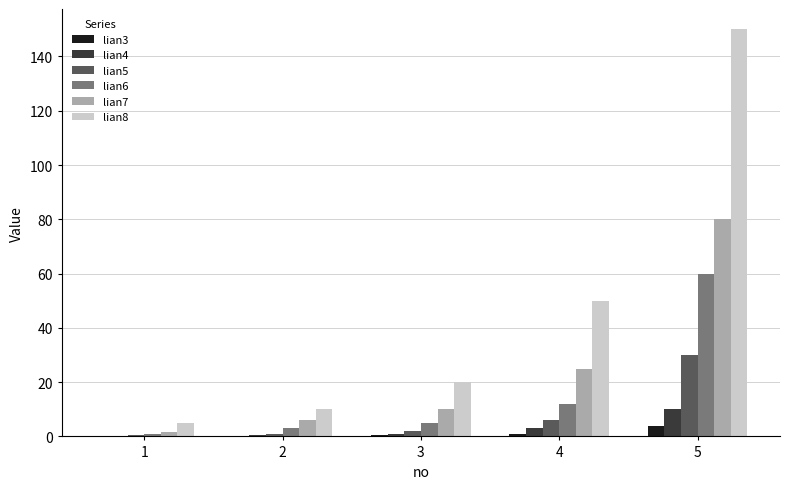

How many series are shown in this chart?

6